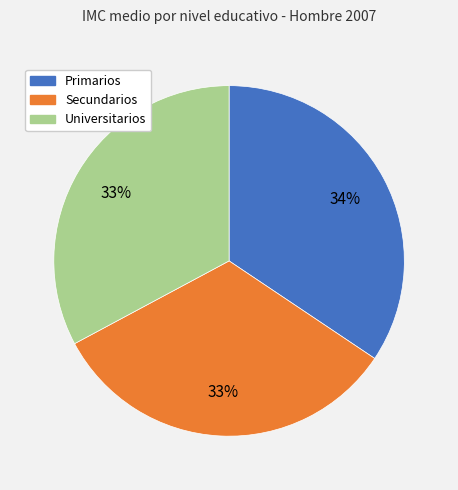

To the nearest percent, what is the combined percentage of Secundarios and Primarios?

67%